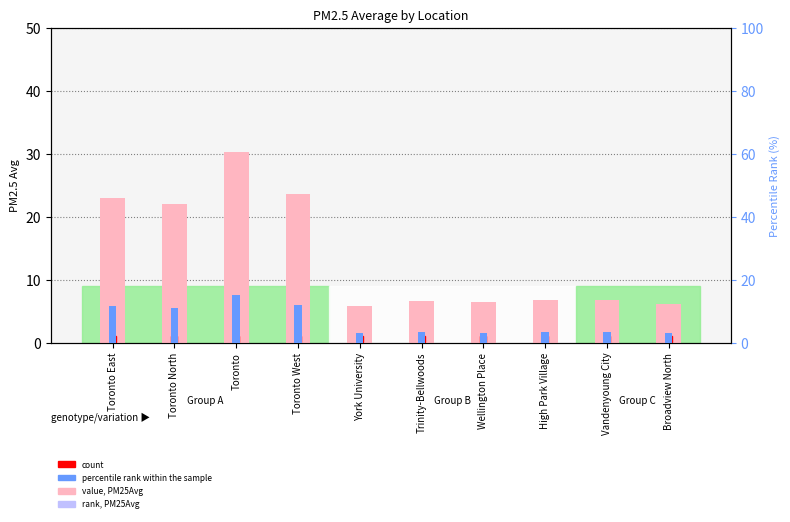

Does the chart contain stacked bars?

No